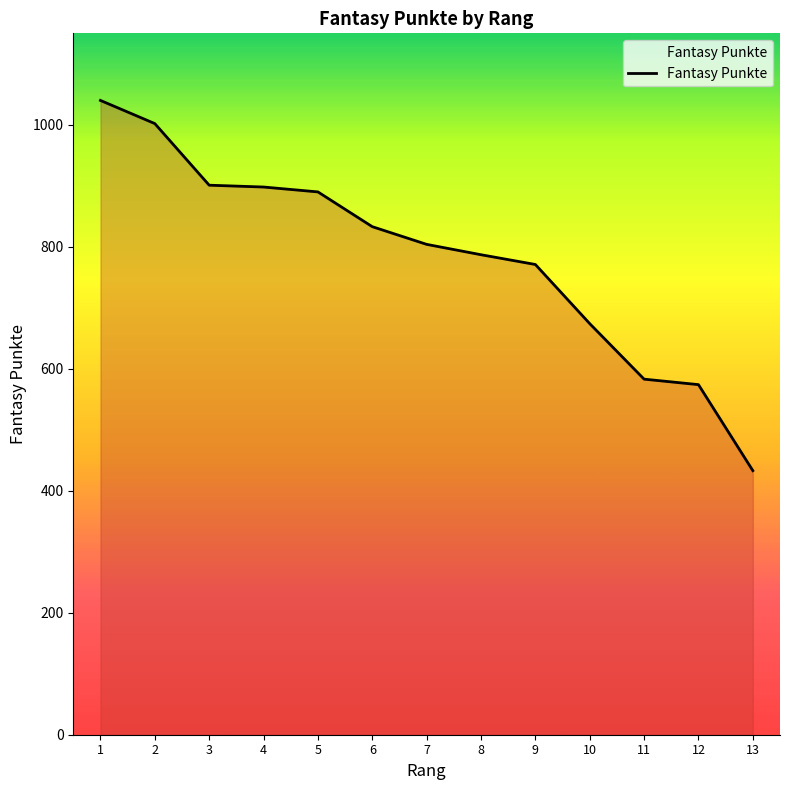

Which has a higher value, 9 or 12?

9